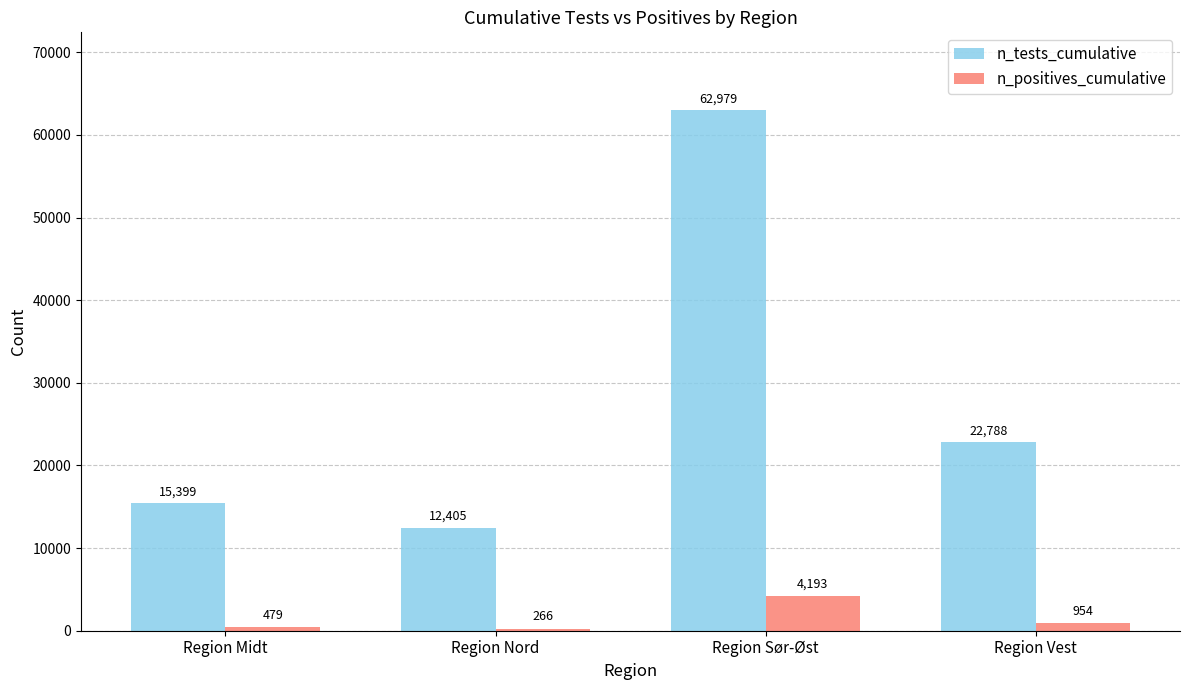

What is the value of the n_tests_cumulative bar at the 3rd from the left?

62979